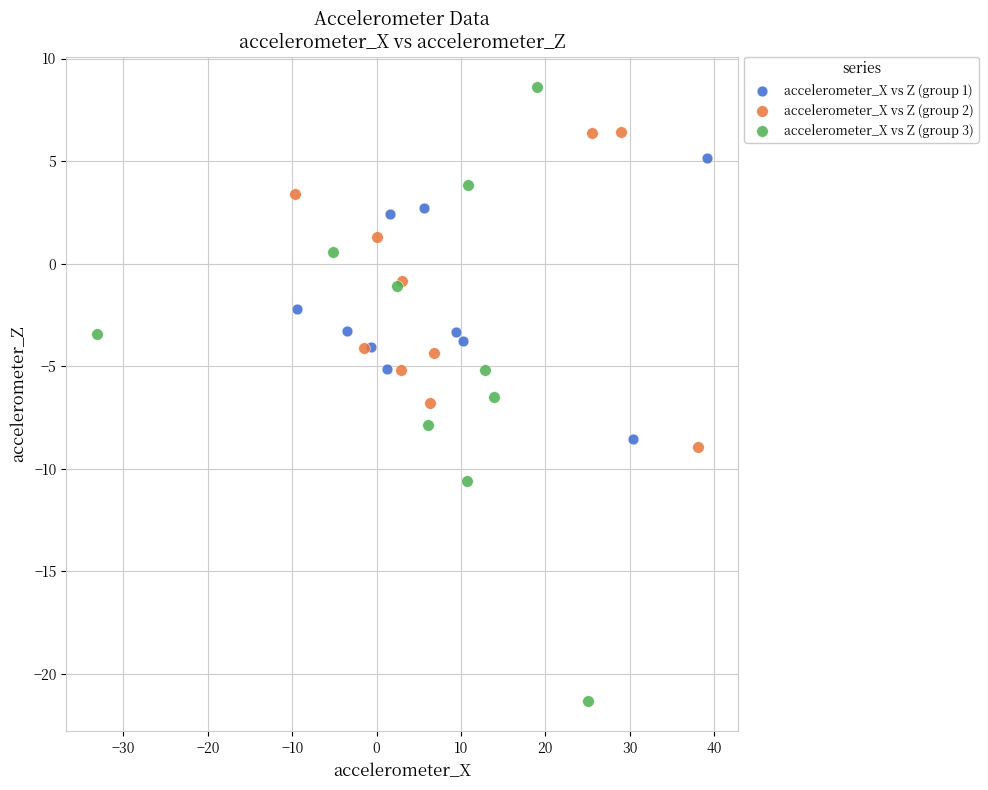

Which series has the widest spread of Y values?

accelerometer_X vs Z (group 3)